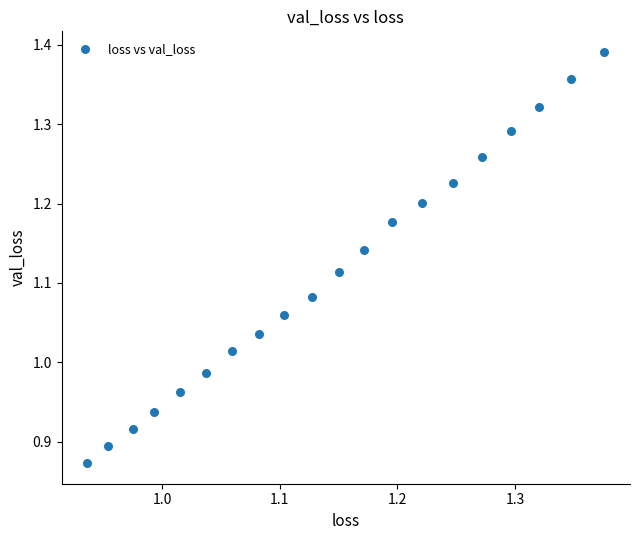

What is the range of Y values (max minus min)?

0.5